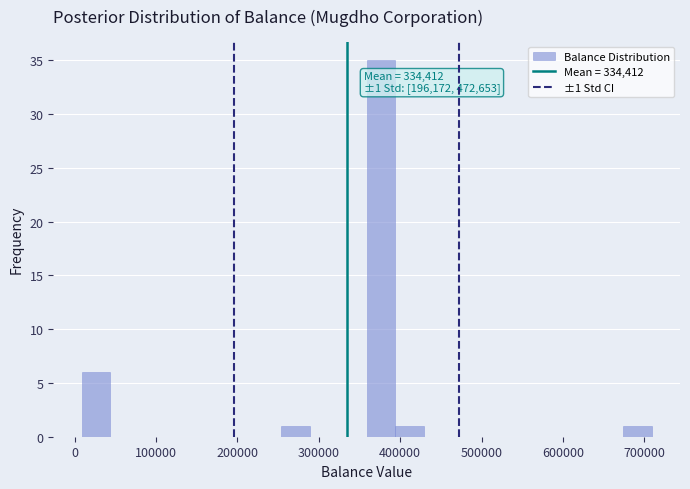

Read against the x-axis, roughly where is the centre of the tallest bar?

380000